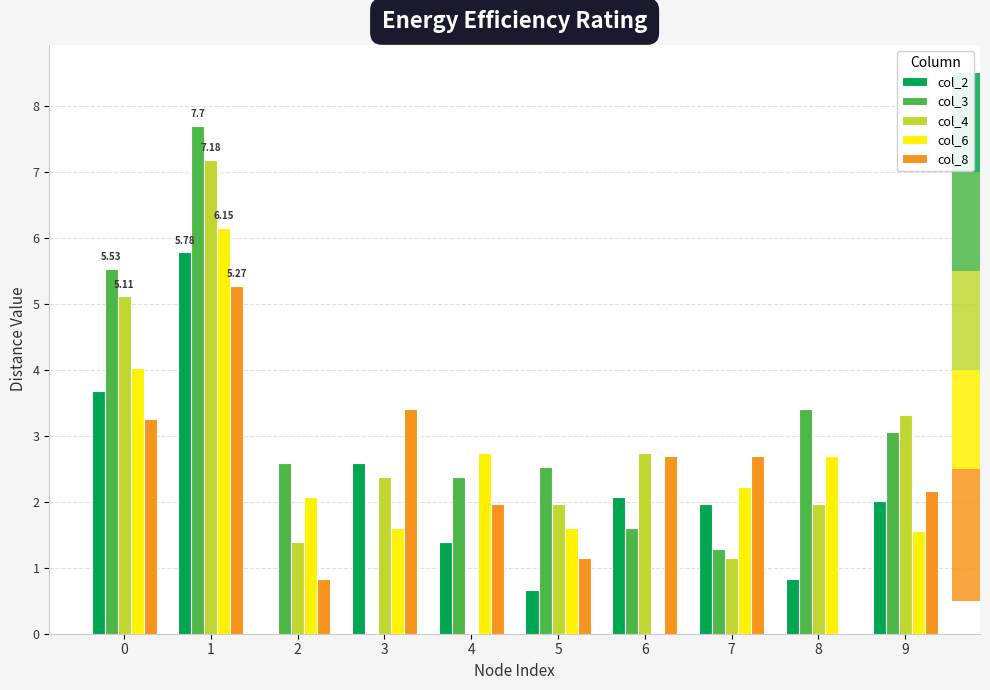

What is the total value across all series at 6?

9.1